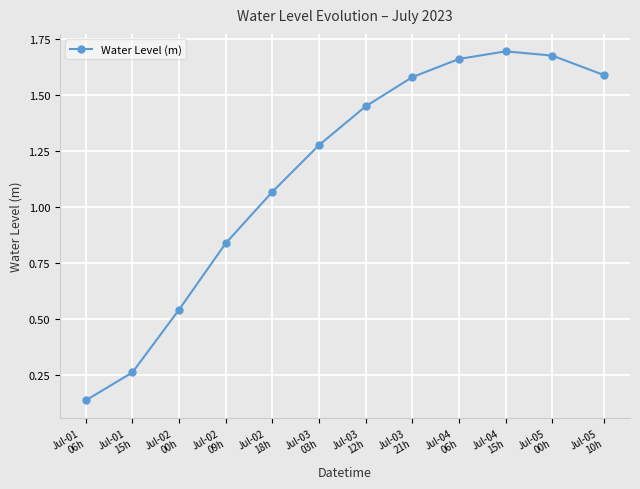

True or false: there are more than 1 points higher than both neighbors.

False